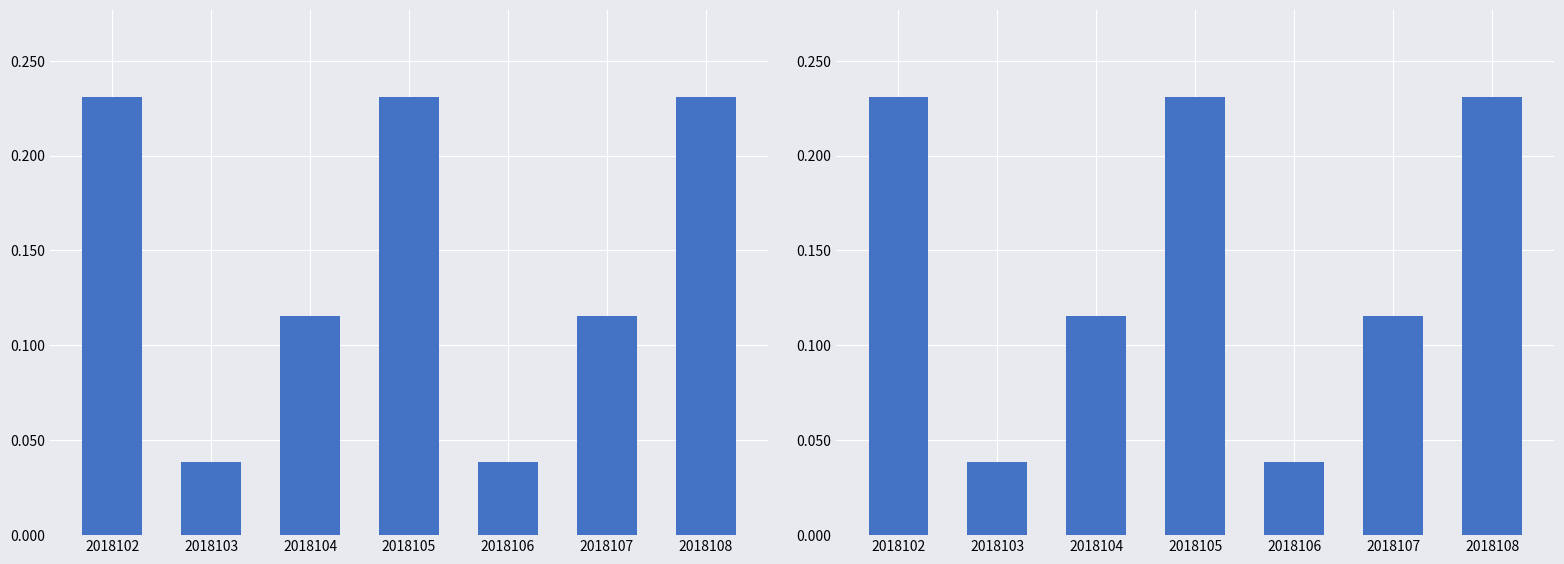

Reading left to right, extract all data points from this chart.

2018102=0.2	2018103=0.0	2018104=0.1	2018105=0.2	2018106=0.0	2018107=0.1	2018108=0.2